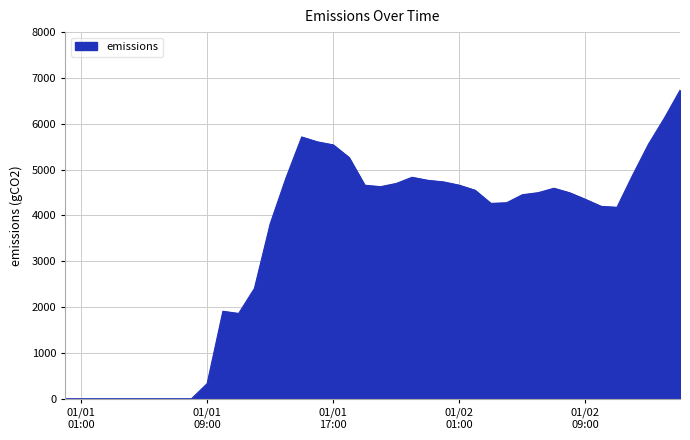

Does the chart display data point markers on the line(s)?

No